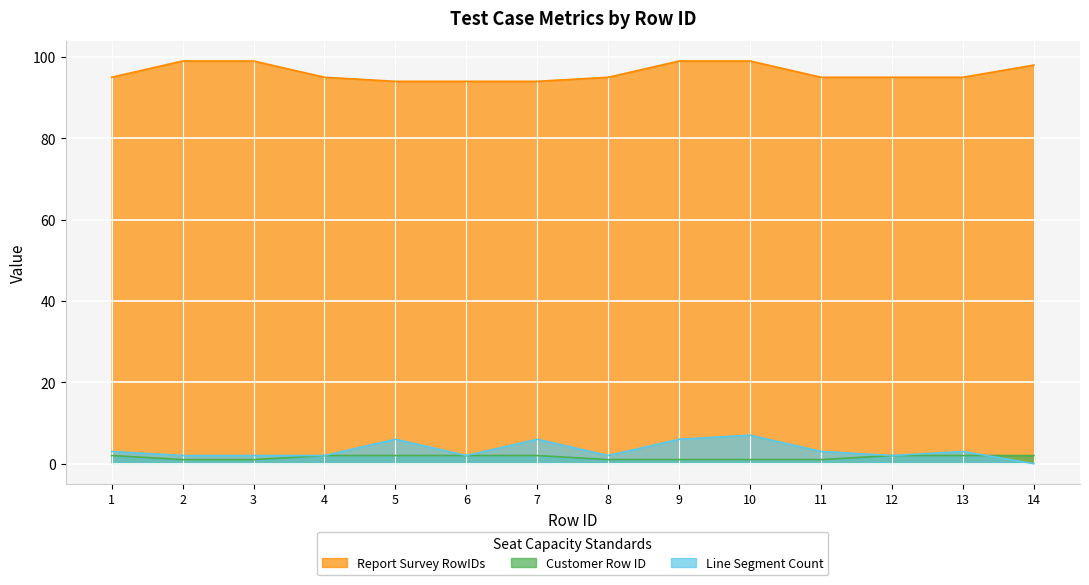

At which label is Customer Row ID closest to 1?

2